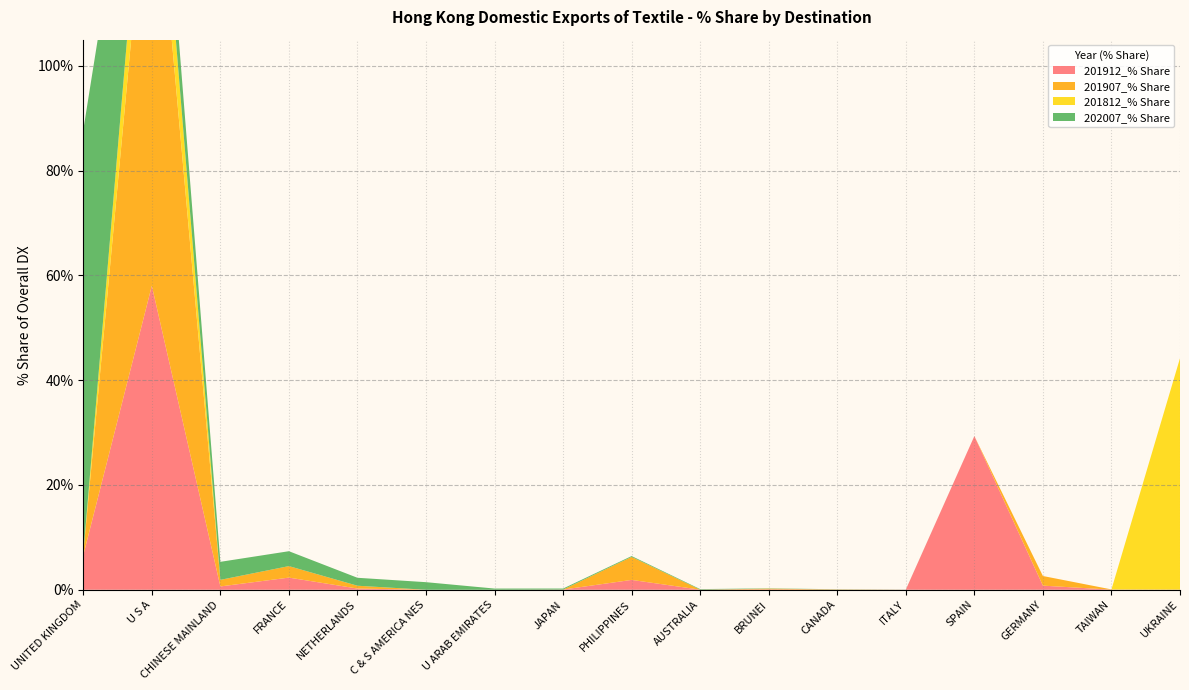

Reading left to right, extract all data points from this chart.

201912_% Share: 6.6	58.0	0.6	2.3	0.2	0.0	0.0	0.0	1.9	0.0	0.1	0.0	0.0	29.3	0.8	0.0	0.0
201907_% Share: 0.3	89.2	1.3	2.2	0.5	0.0	0.0	0.0	4.4	0.0	0.1	0.0	0.0	0.0	1.8	0.0	0.0
201812_% Share: 0.0	13.4	0.0	0.0	0.0	0.0	0.0	0.0	0.0	0.0	0.0	0.0	0.0	0.0	0.0	0.0	44.2
202007_% Share: 80.9	9.1	3.4	2.8	1.5	1.4	0.2	0.2	0.2	0.1	0.1	0.0	0.0	0.0	0.0	0.0	0.0